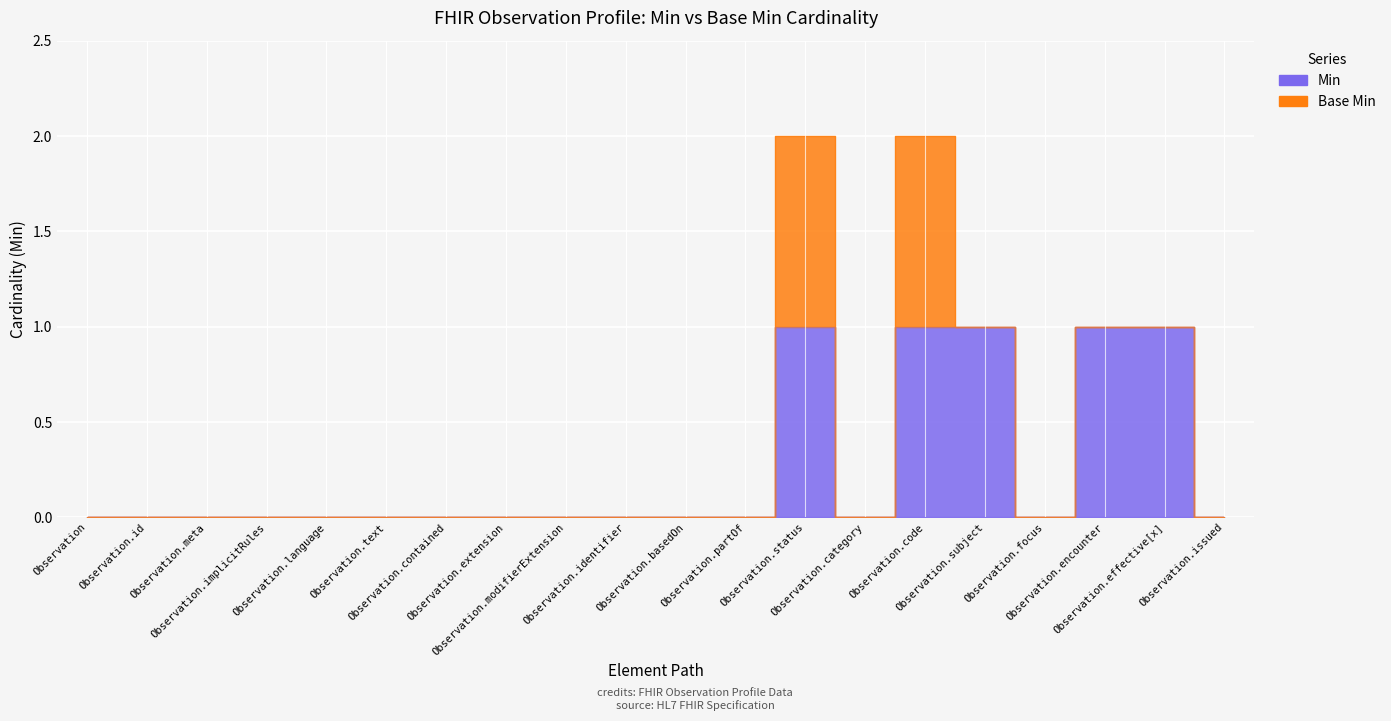

What is the greatest value displayed?

1